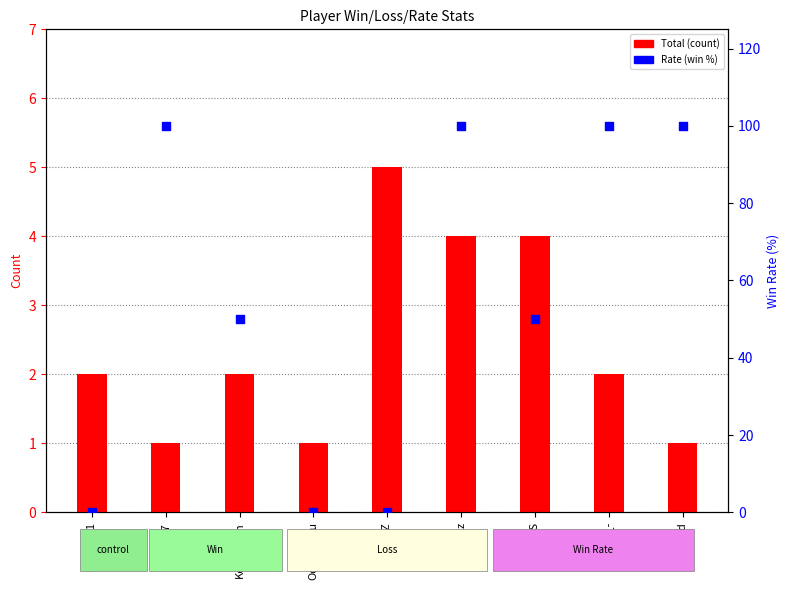

Which series has the widest spread of Y values?

Rate